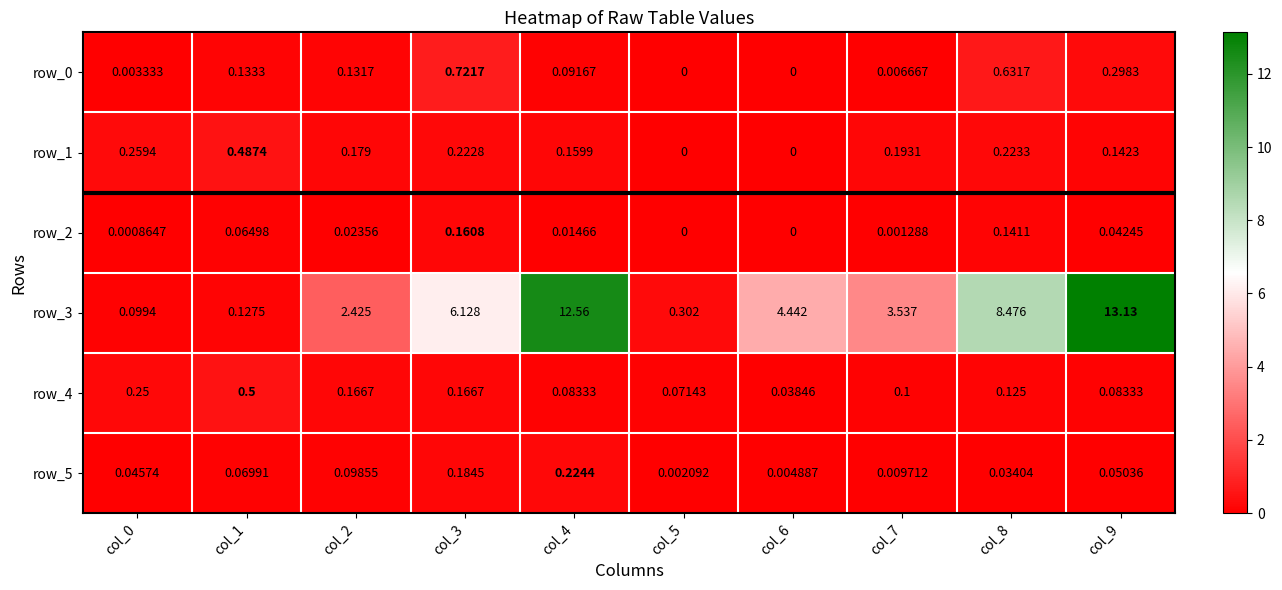

What is the total value across all series at col_8?

9.6